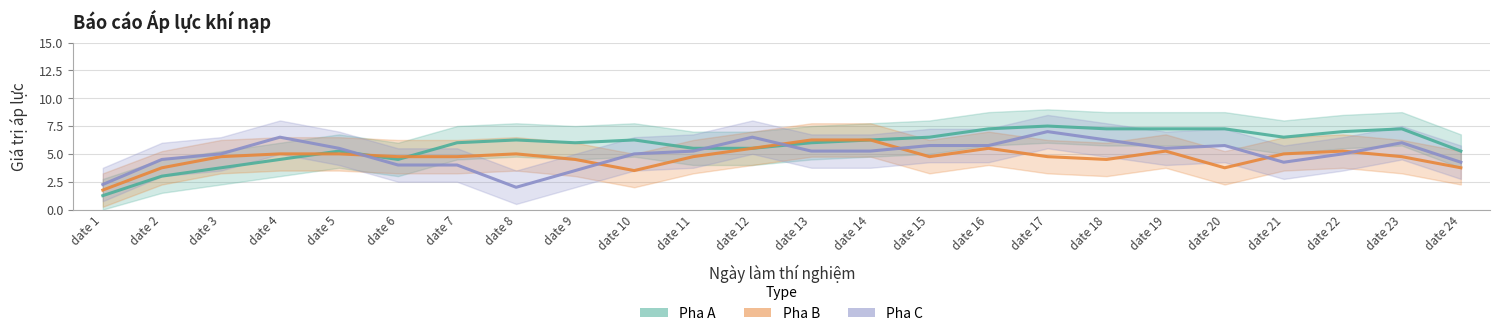

What is the sum of all Pha A values?

139.0